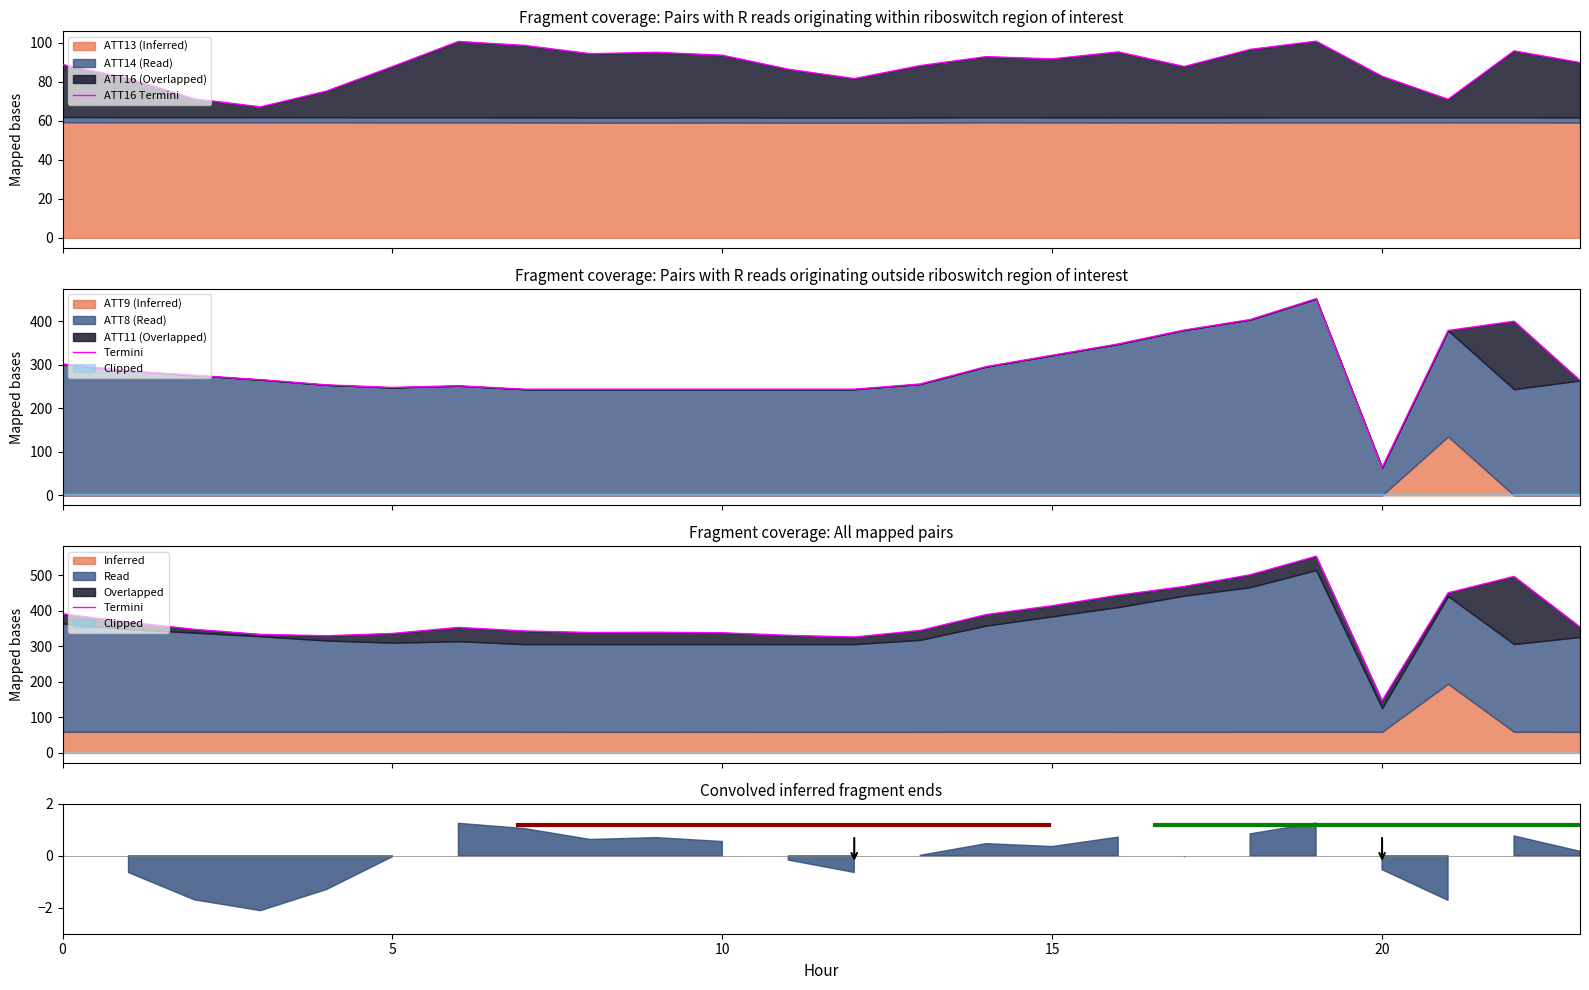

True or false: Termini and ATT16 Termini cross at least once.

False